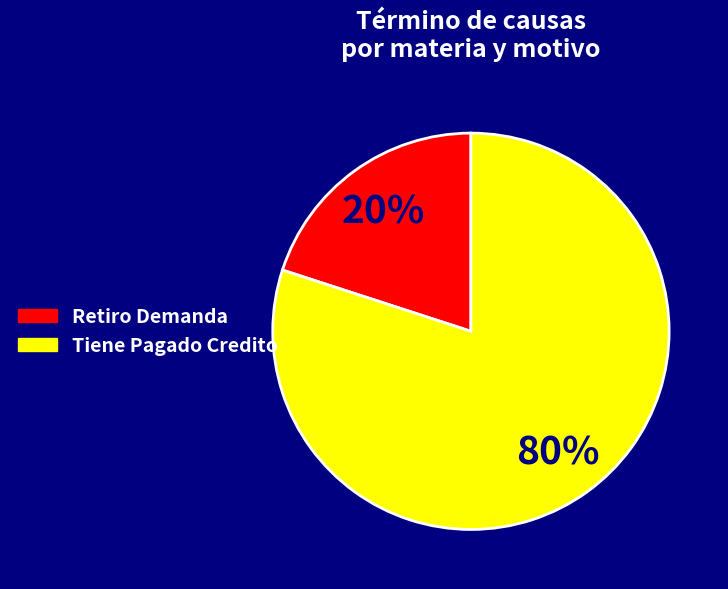

To the nearest percent, what is the average slice percentage?

50%